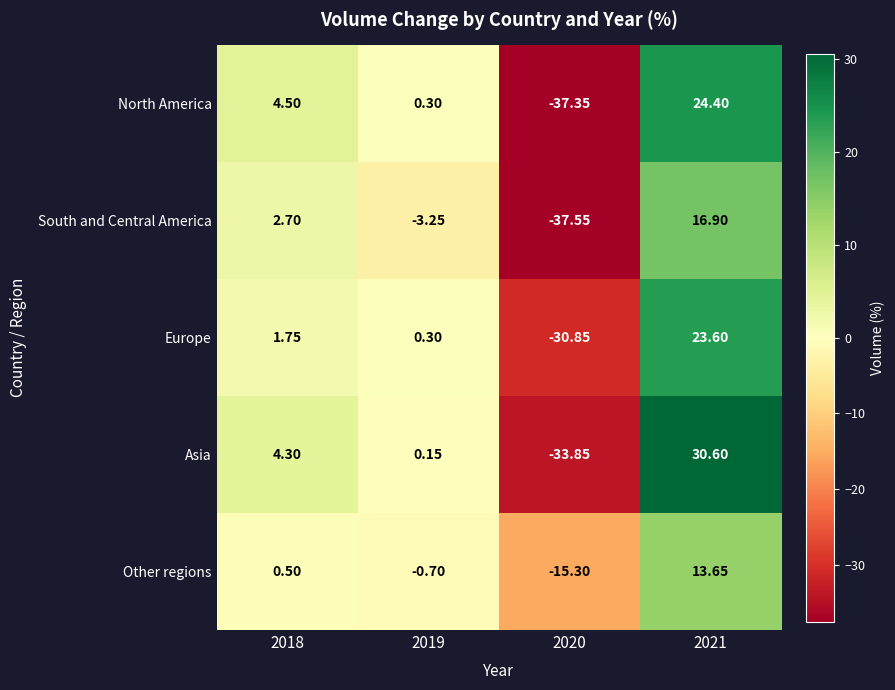

Between 2019 and 2020, which series saw the biggest shift?

North America